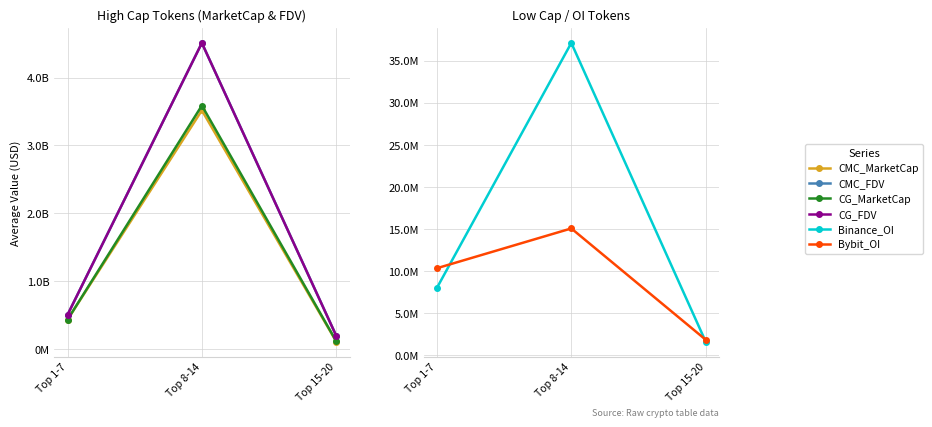

Where is CMC_MarketCap nearest to the value 1813207286?

Top 1-7